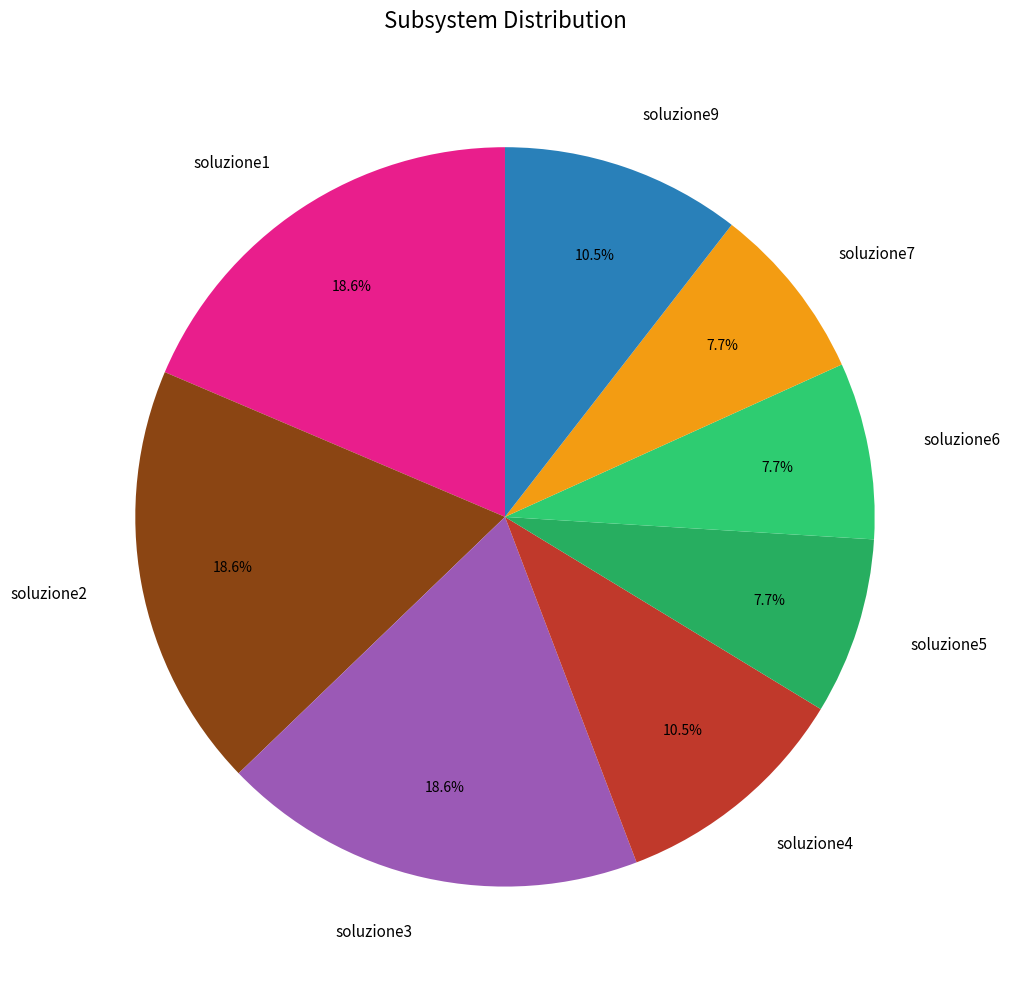

How many slices are in this pie chart?

8